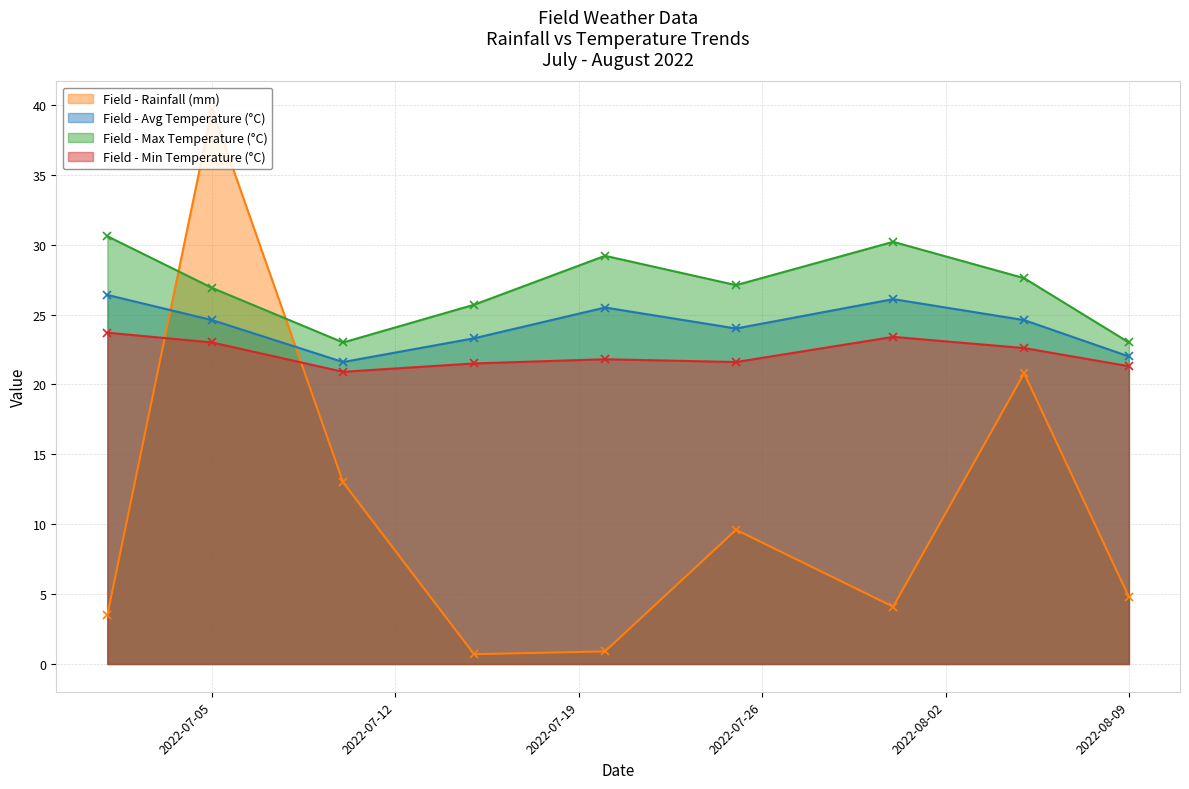

What is the total value across all series at 2022-08-09?

71.1